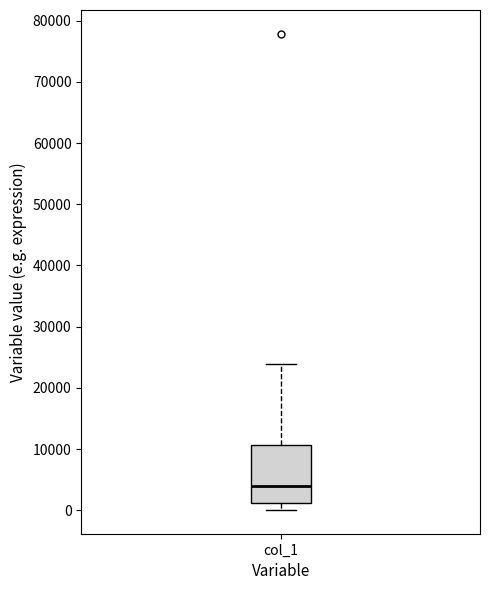

Transcribe this box plot: give where the median line is, the range the box spans, and where the two whiskers end, as read against the y-axis. The values are not printed on the chart, so give them approximately, as read against the axis.

median 4000, box 1000 to 11000, whiskers 0 to 24000